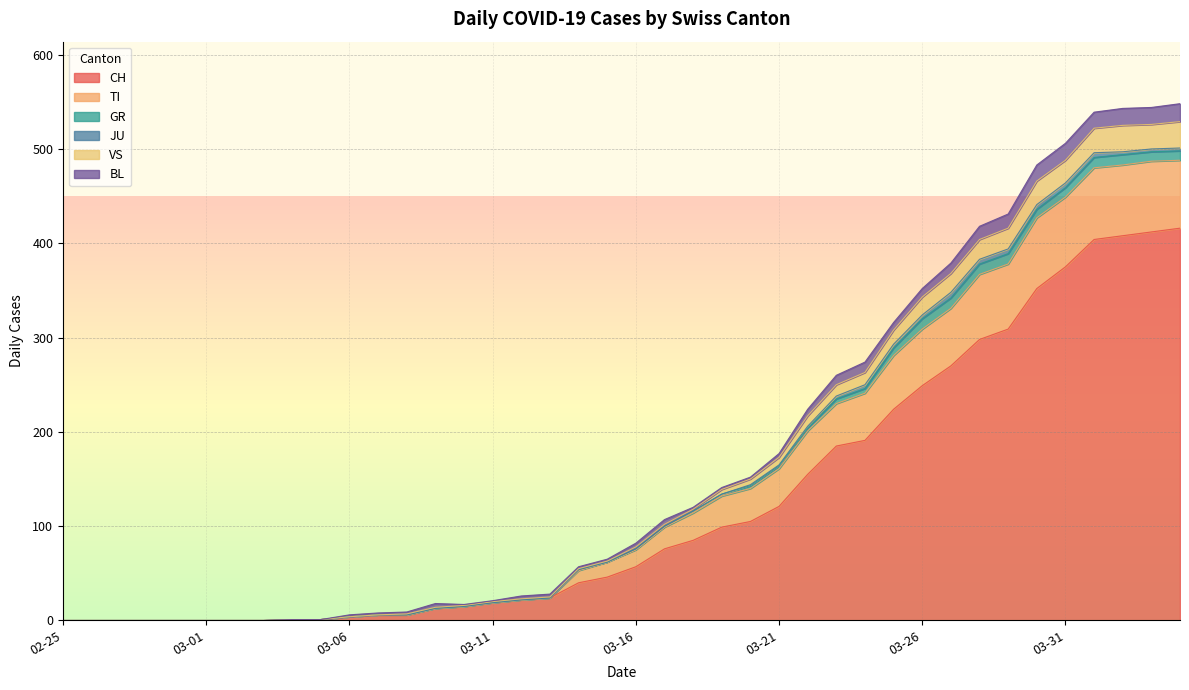

What is the highest value of the CH series?

416